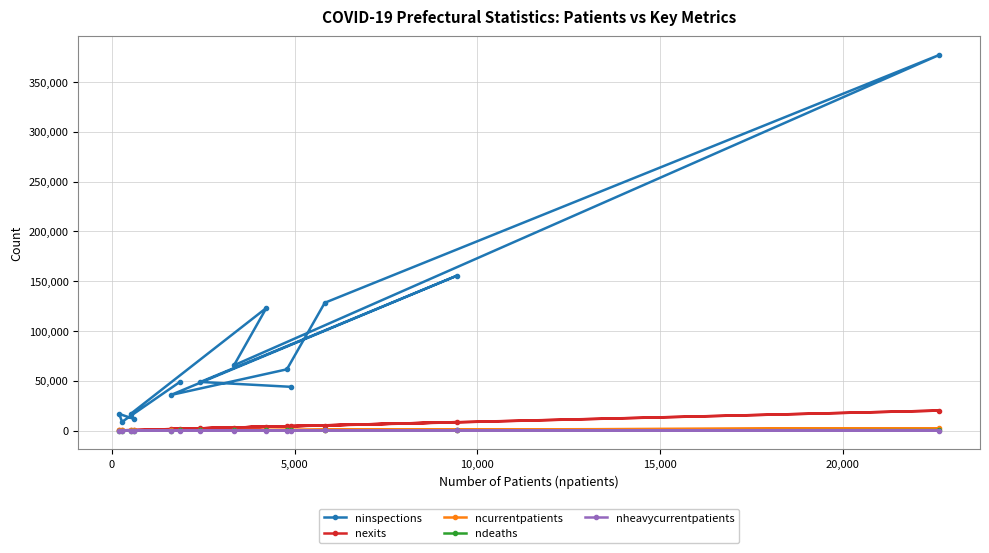

What are all the series names shown in the legend?

ninspections, nexits, ncurrentpatients, ndeaths, nheavycurrentpatients